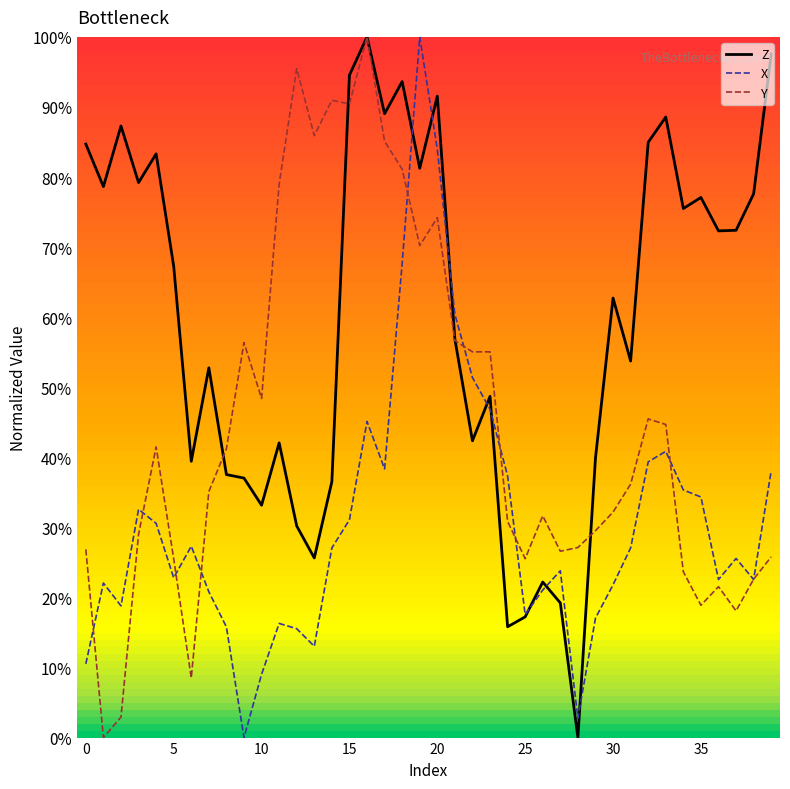

What is the average value of the Y series?

0.4